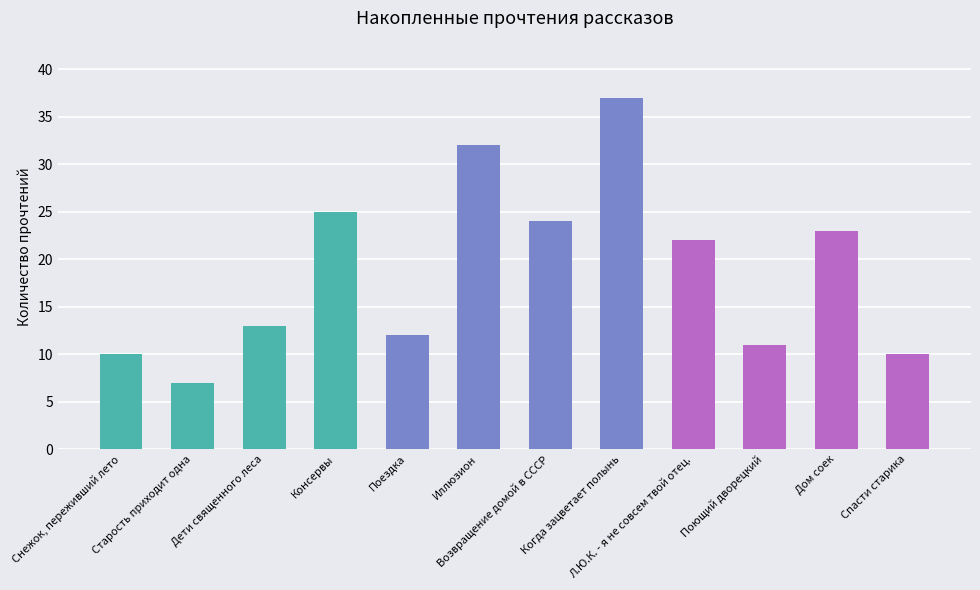

Reading left to right, what are all the values shown in this chart?

10	7	13	25	12	32	24	37	22	11	23	10